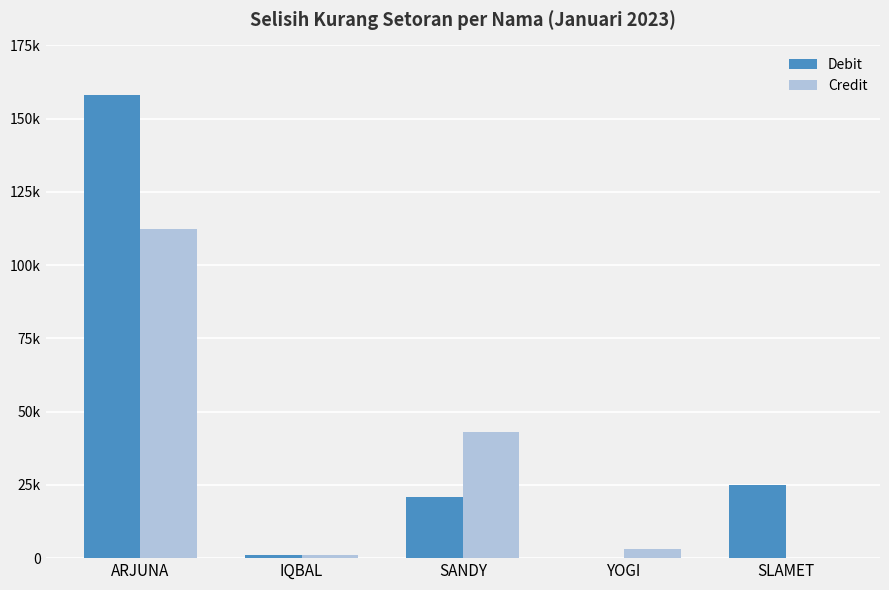

What position from the left is YOGI?

4